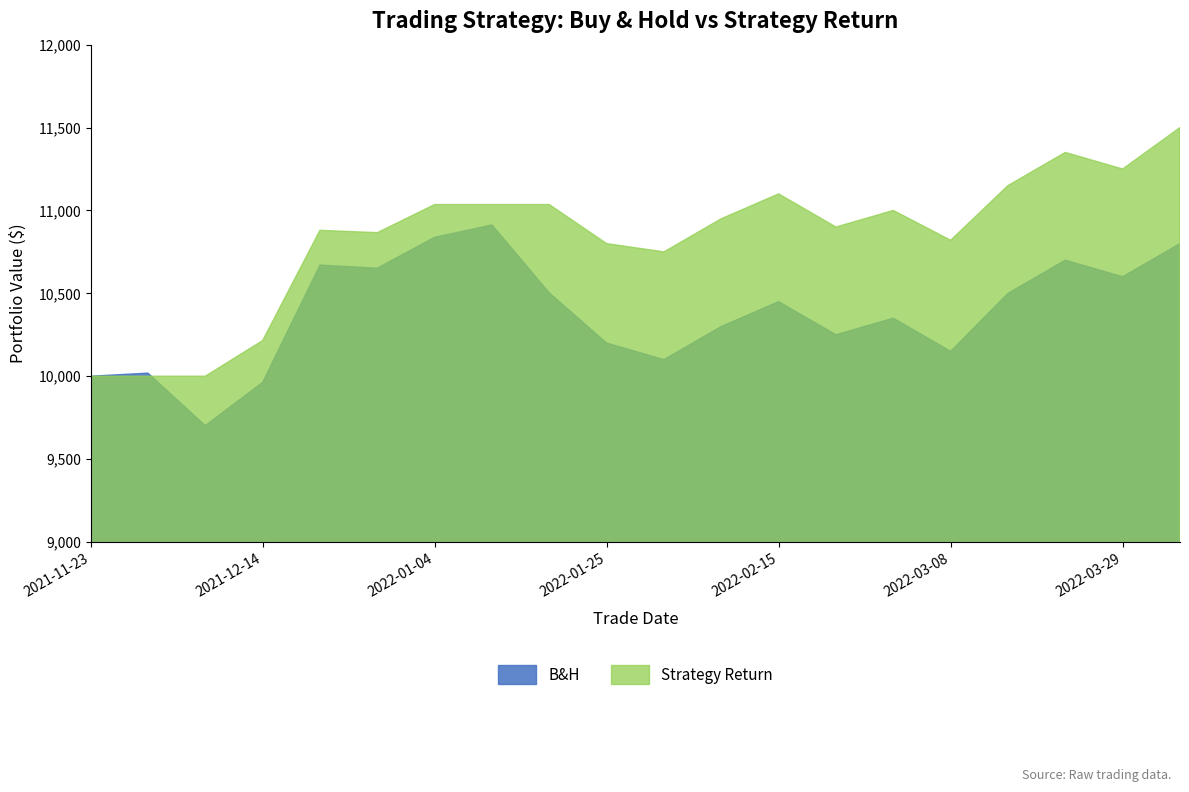

Reading right to left, extract all data points from this chart.

B&H: 10800.0	10600.0	10700.0	10500.0	10150.0	10350.0	10250.0	10450.0	10300.0	10100.0	10200.0	10502.7	10912.4	10837.9	10651.7	10670.3	9962.8	9702.1	10018.6	10000.0
Strategy Return: 11500.0	11250.0	11350.0	11150.0	10820.0	11000.0	10900.0	11100.0	10950.0	10750.0	10800.0	11035.6	11035.6	11035.6	10866.0	10880.2	10214.9	10000.0	10000.0	10000.0